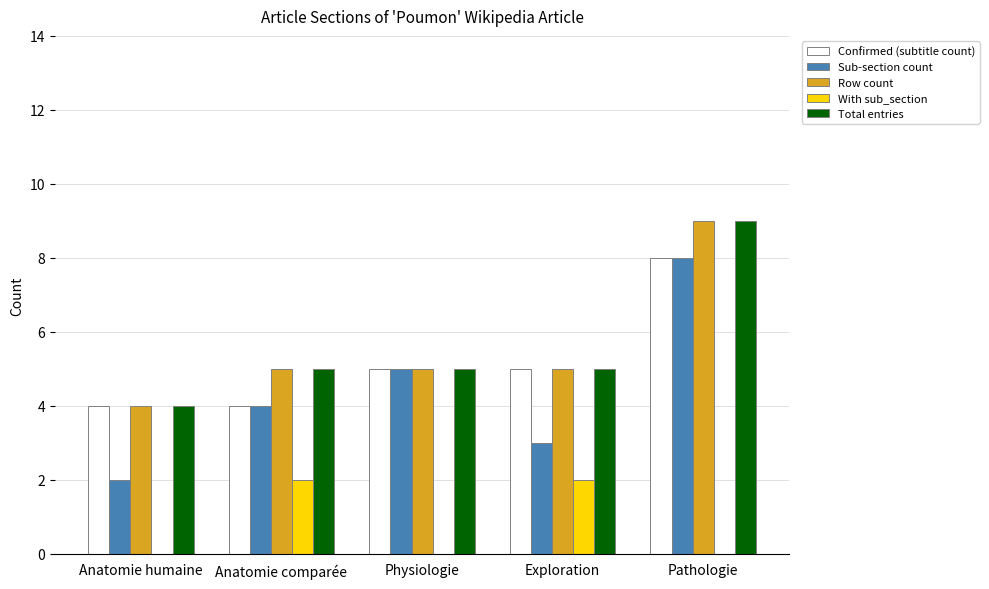

How many distinct data groups are displayed?

5